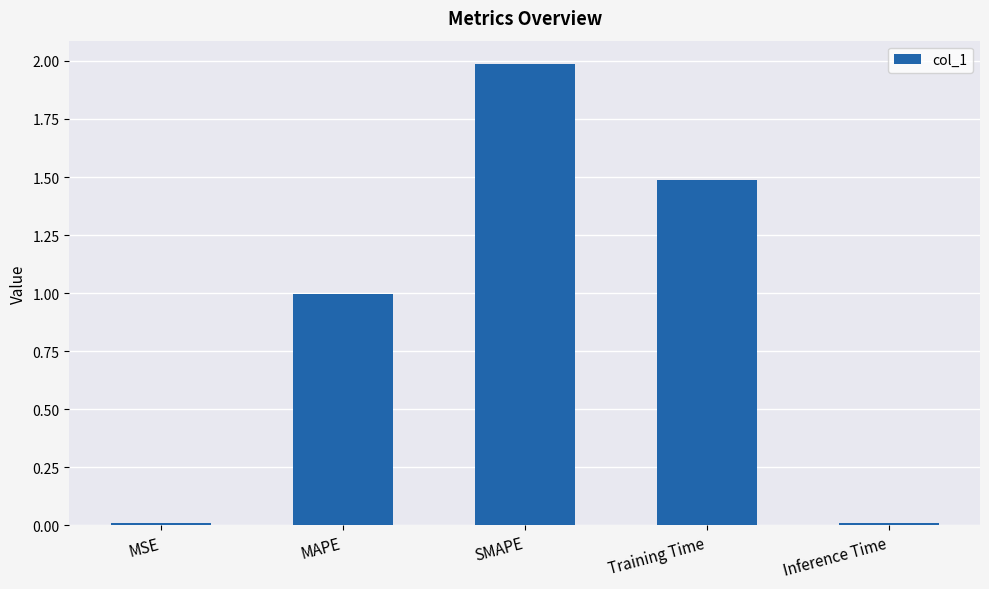

Approximately how many times larger is the value at Training Time compared to SMAPE?

0.7